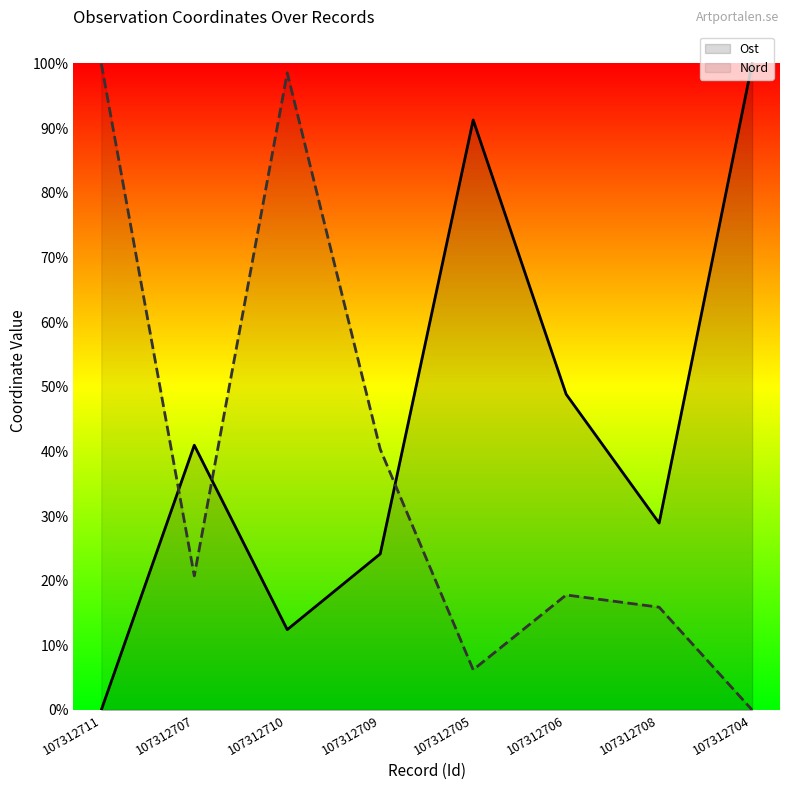

At which category is the sum across all series the highest?

107312710